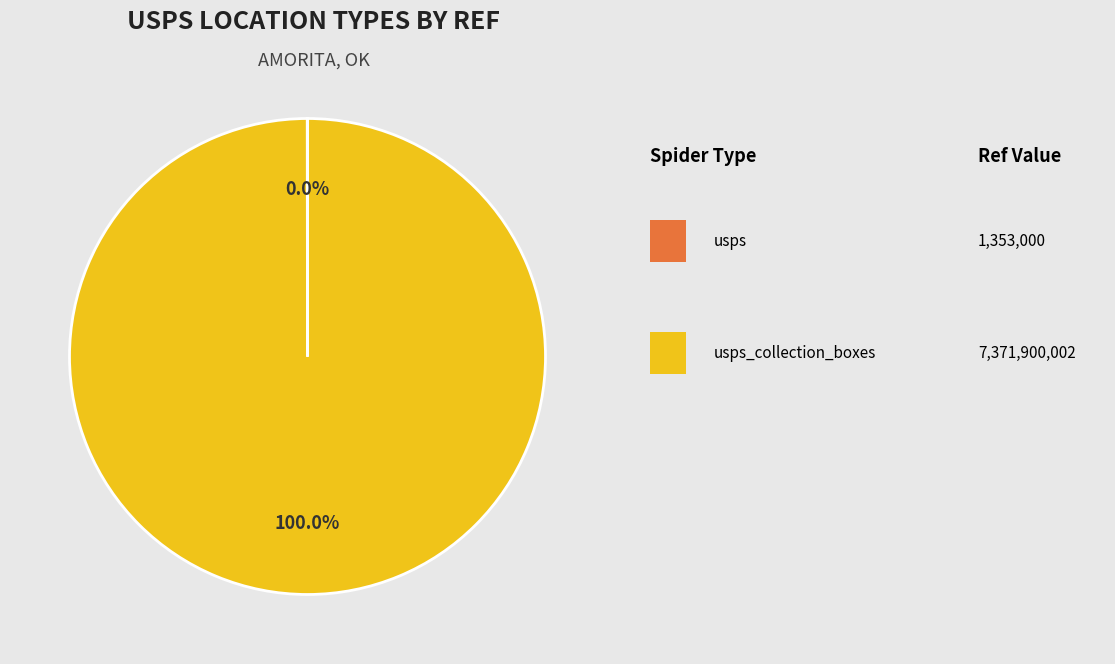

Is there a majority slice in this chart?

Yes